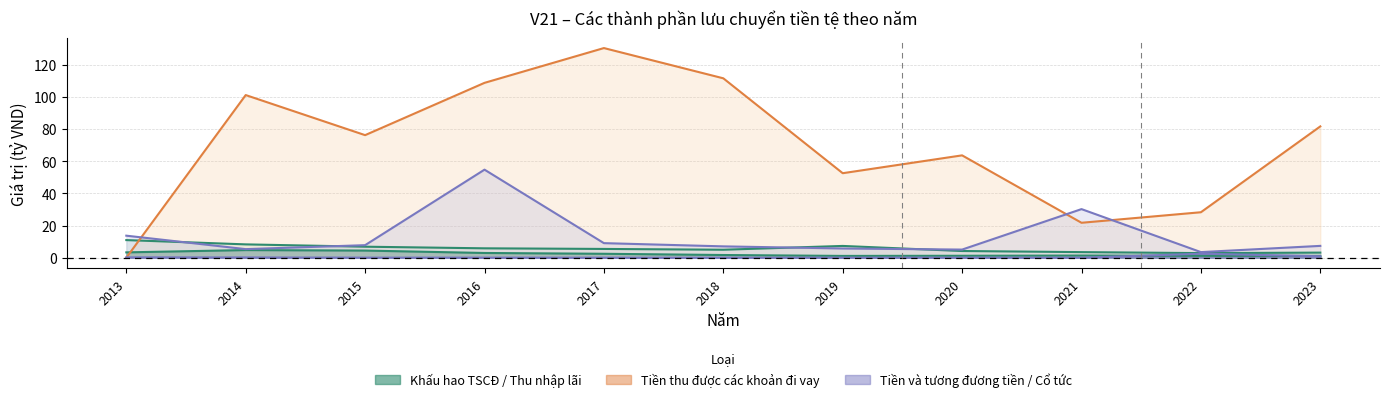

What value does the Tiền thu được các khoản đi vay series have at 2016?

108.7